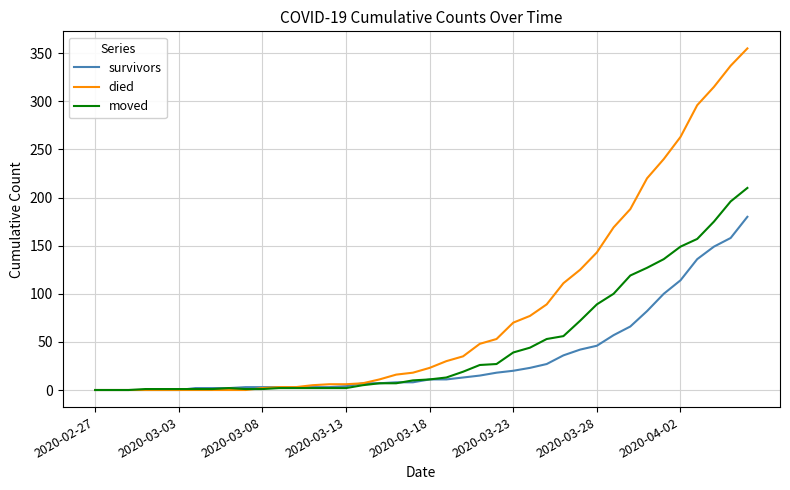

Which series has the largest total across all categories?

died